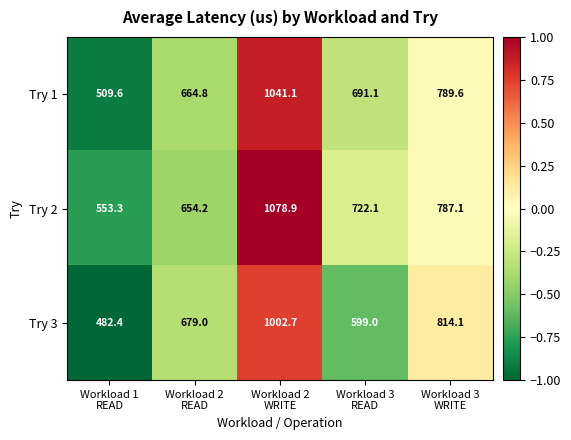

Rank the series by their maximum value, from highest to lowest.

Try 2, Try 1, Try 3